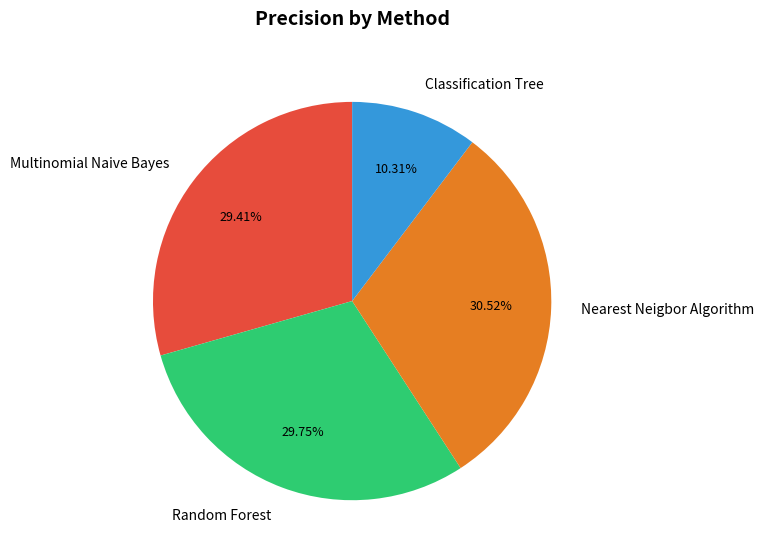

The Random Forest slice represents 30% of the pie. True or false?

True